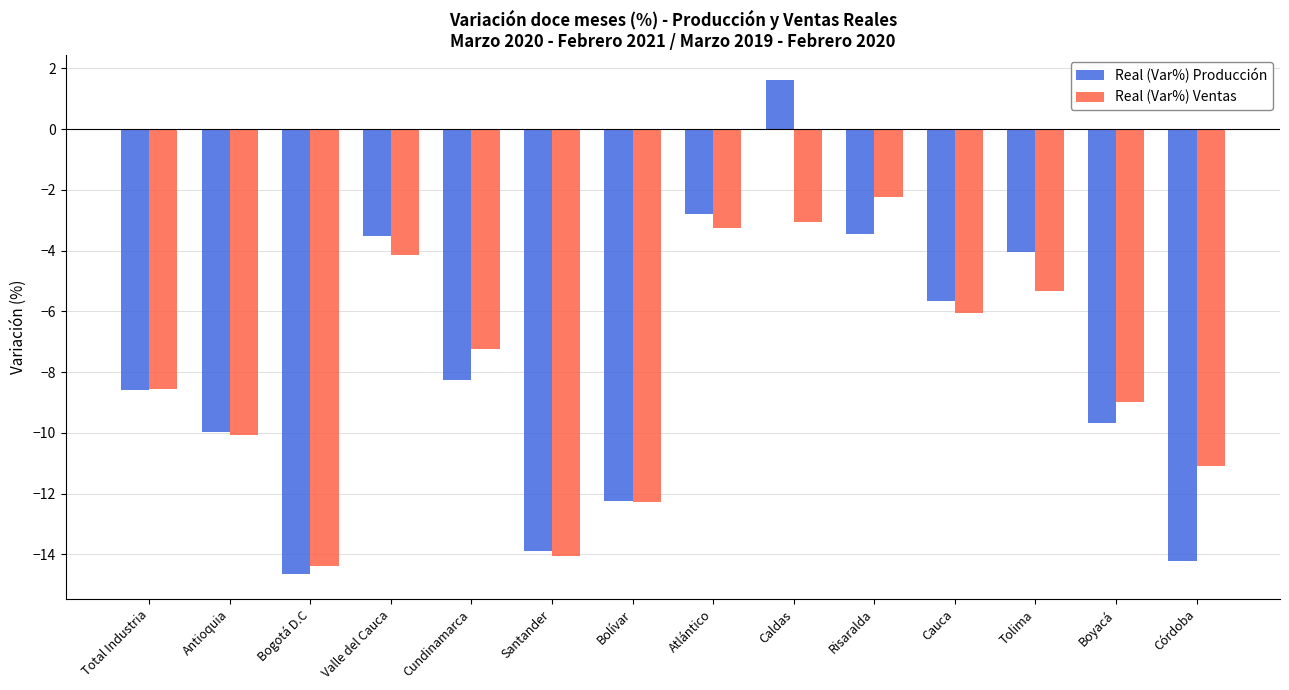

Which series has the widest spread of values?

Real (Var%) Producción